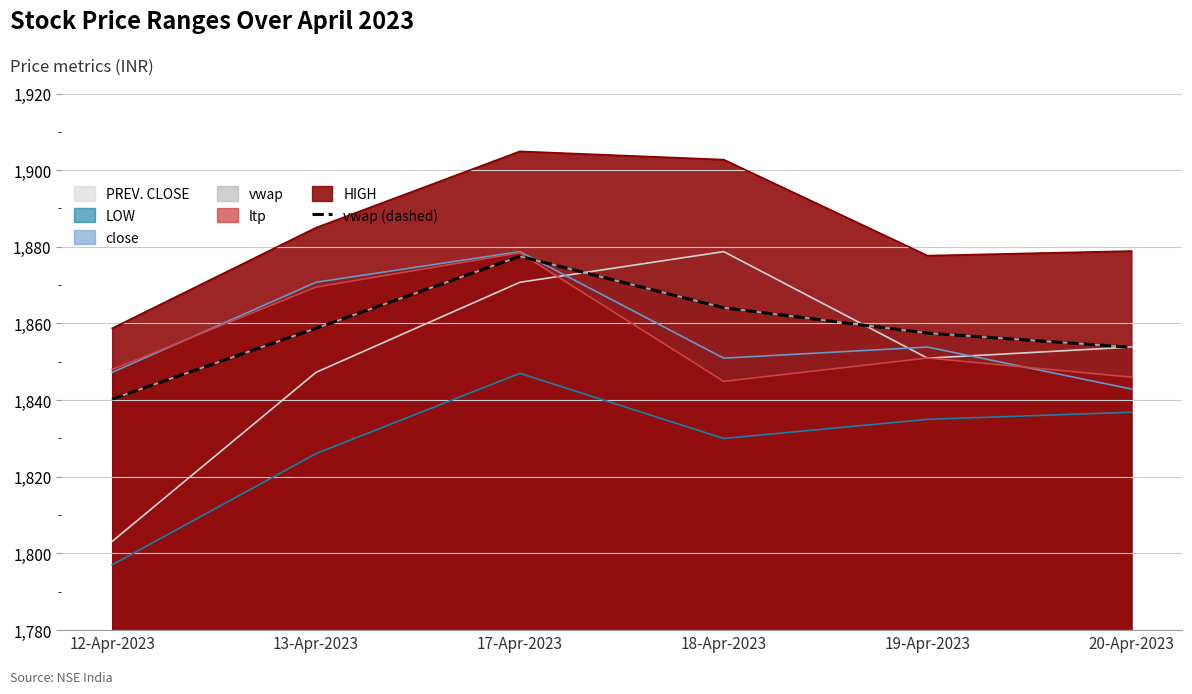

What is the value of the 2nd point from the left?

1858.8